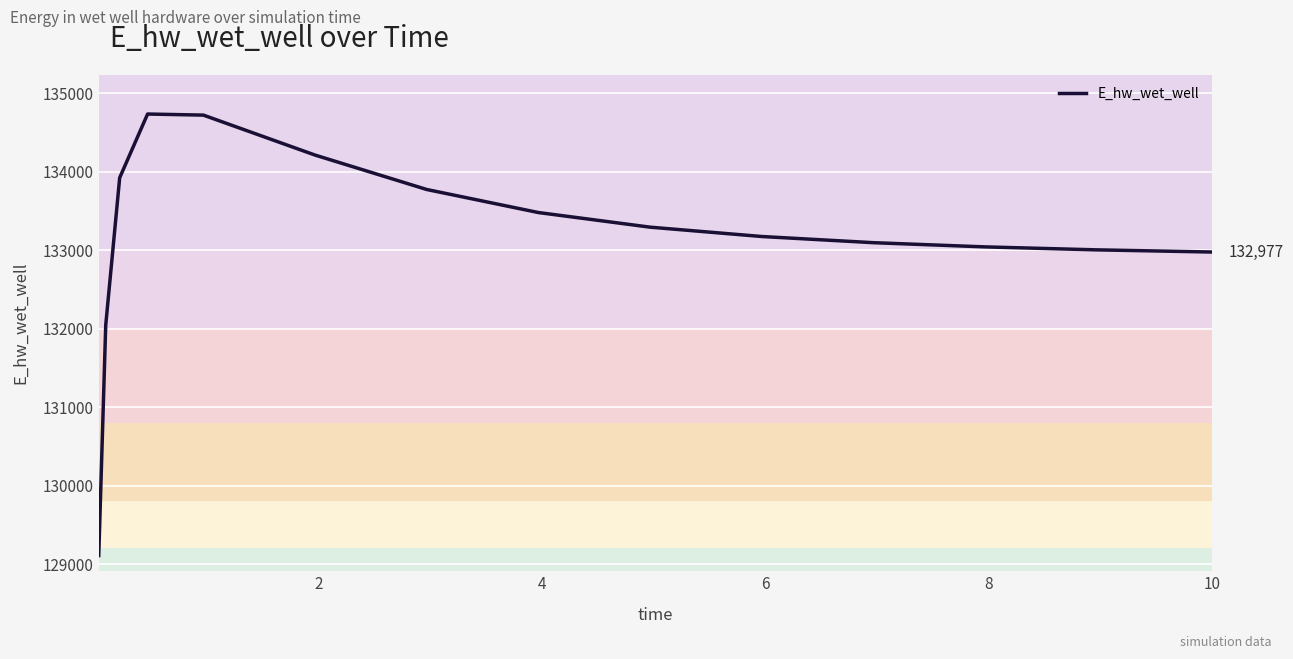

How many values exceed 133174?

8